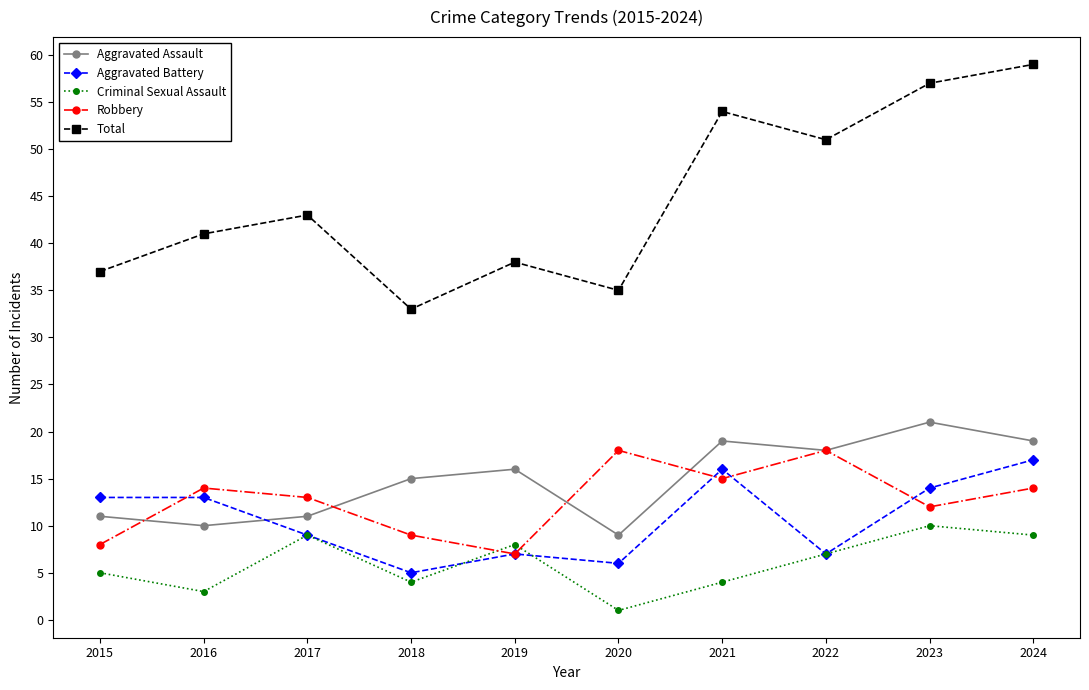

Read the Total value at 2015, to the nearest 10.

40